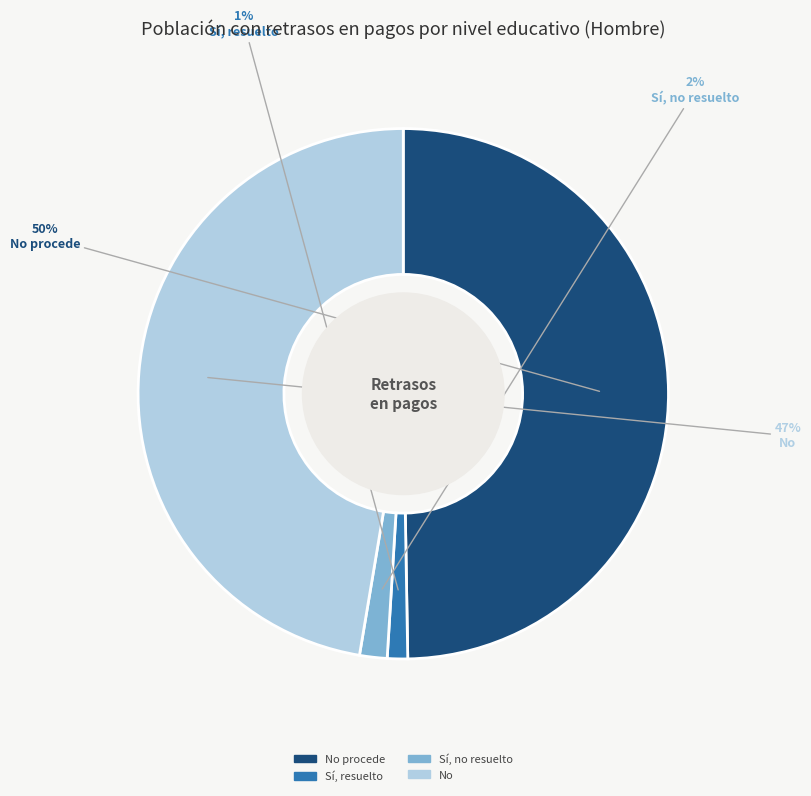

The No procede slice represents 39% of the pie. True or false?

False